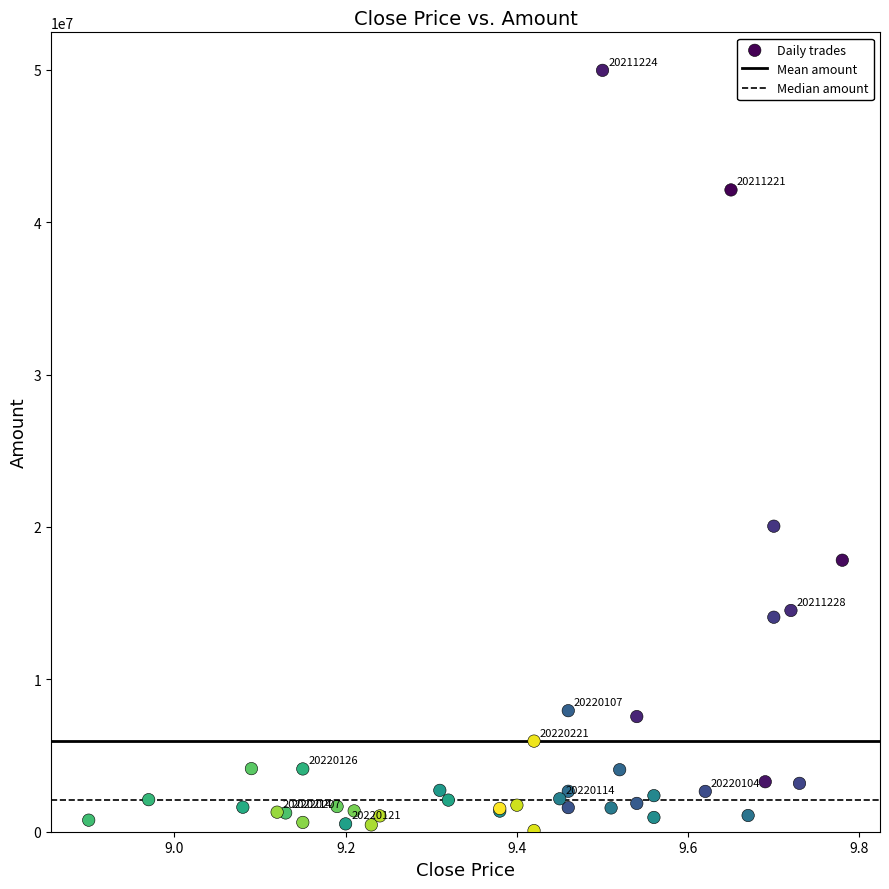

What Y value in the scatter plot is closest to 25022688?

20052488